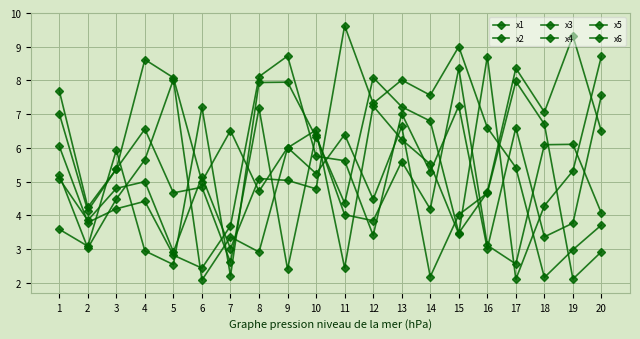

Reading right to left, list all the values displayed in this chart.

x1: 20=8.7	19=5.3	18=4.3	17=2.1	16=8.7	15=3.5	14=5.5	13=6.2	12=7.2	11=2.4	10=6.5	9=6.0	8=2.9	7=3.4	6=2.1	5=8.0	4=5.7	3=4.5	2=3.0	1=5.2
x2: 20=6.5	19=9.3	18=7.1	17=8.4	16=4.7	15=3.5	14=6.8	13=7.2	12=8.1	11=4.4	10=6.3	9=8.0	8=7.9	7=2.2	6=7.2	5=2.5	4=2.9	3=5.9	2=3.1	1=3.6
x3: 20=7.6	19=3.8	18=3.4	17=6.6	16=3.0	15=7.2	14=5.3	13=7.0	12=3.4	11=5.6	10=5.8	9=8.7	8=8.1	7=3.7	6=2.4	5=2.8	4=4.4	3=4.2	2=3.8	1=6.1
x4: 20=4.1	19=6.1	18=6.1	17=2.6	16=3.1	15=8.4	14=4.2	13=5.6	12=3.8	11=4.0	10=6.4	9=2.4	8=7.2	7=2.6	6=4.8	5=4.7	4=6.6	3=5.4	2=4.2	1=7.7
x5: 20=3.7	19=3.0	18=2.2	17=5.4	16=6.6	15=9.0	14=7.6	13=8.0	12=7.3	11=9.6	10=4.8	9=5.0	8=5.1	7=3.0	6=5.2	5=2.9	4=5.0	3=4.8	2=3.9	1=5.1
x6: 20=2.9	19=2.1	18=6.7	17=8.0	16=4.7	15=4.0	14=2.2	13=6.6	12=4.5	11=6.4	10=5.2	9=6.0	8=4.7	7=6.5	6=5.0	5=8.1	4=8.6	3=5.4	2=4.1	1=7.0